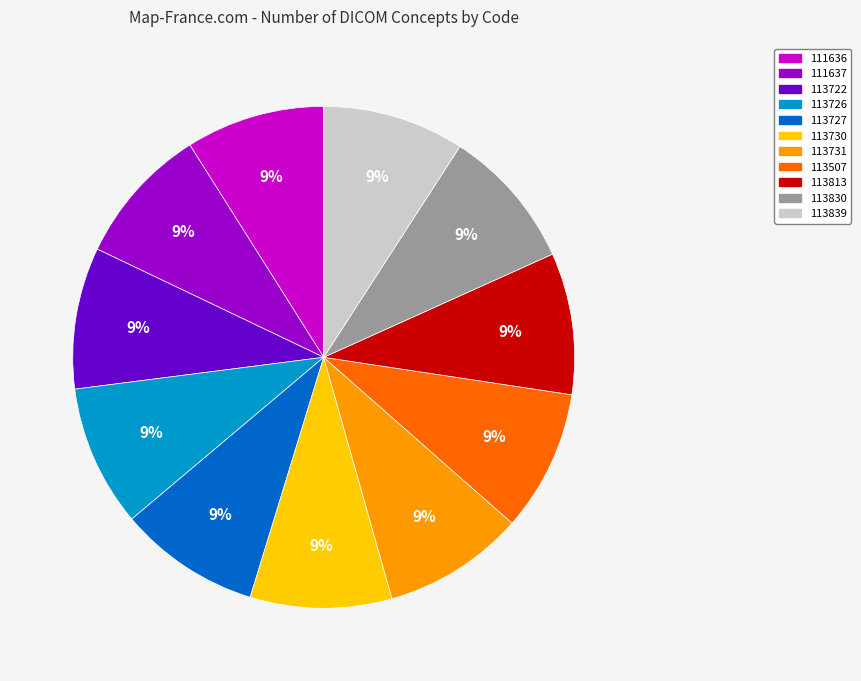

Approximately how many times larger is the value at 113722 compared to 113731?

1.0